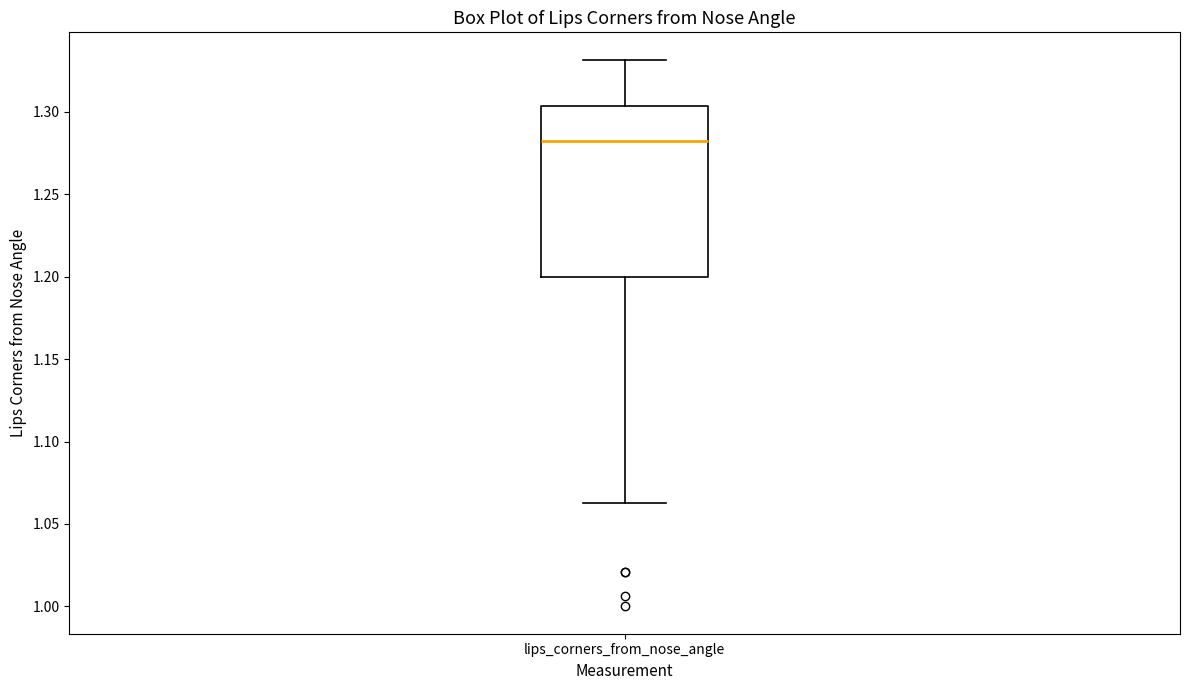

Where is the lower edge of the box for lips_corners_from_nose_angle on the y-axis? The values are not printed on the chart, so give them approximately, as read against the axis.

1.200